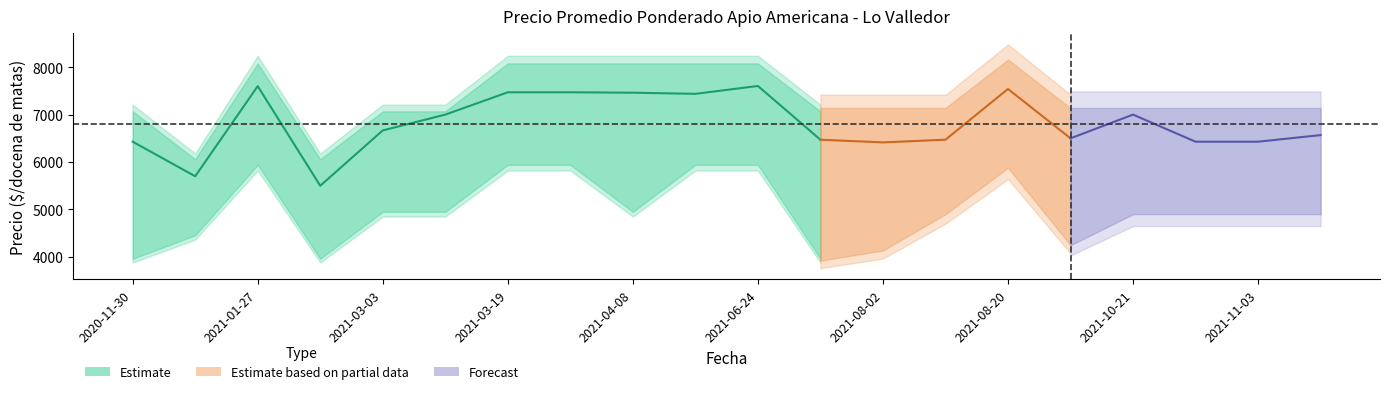

What is the difference between the highest and lowest values at 2021-04-08?

3000